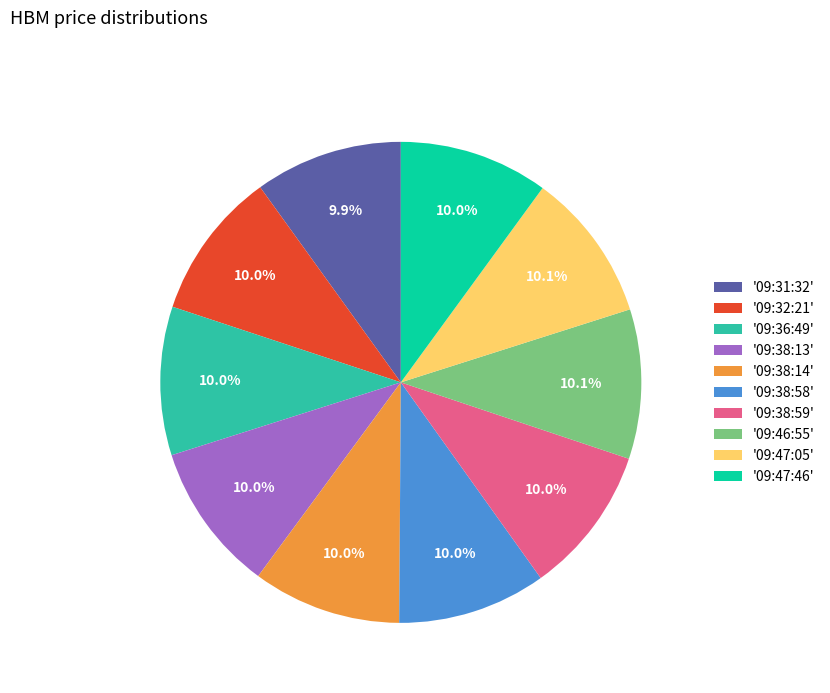

Approximately how many times larger is the value at '09:32:21' compared to '09:38:59'?

1.0